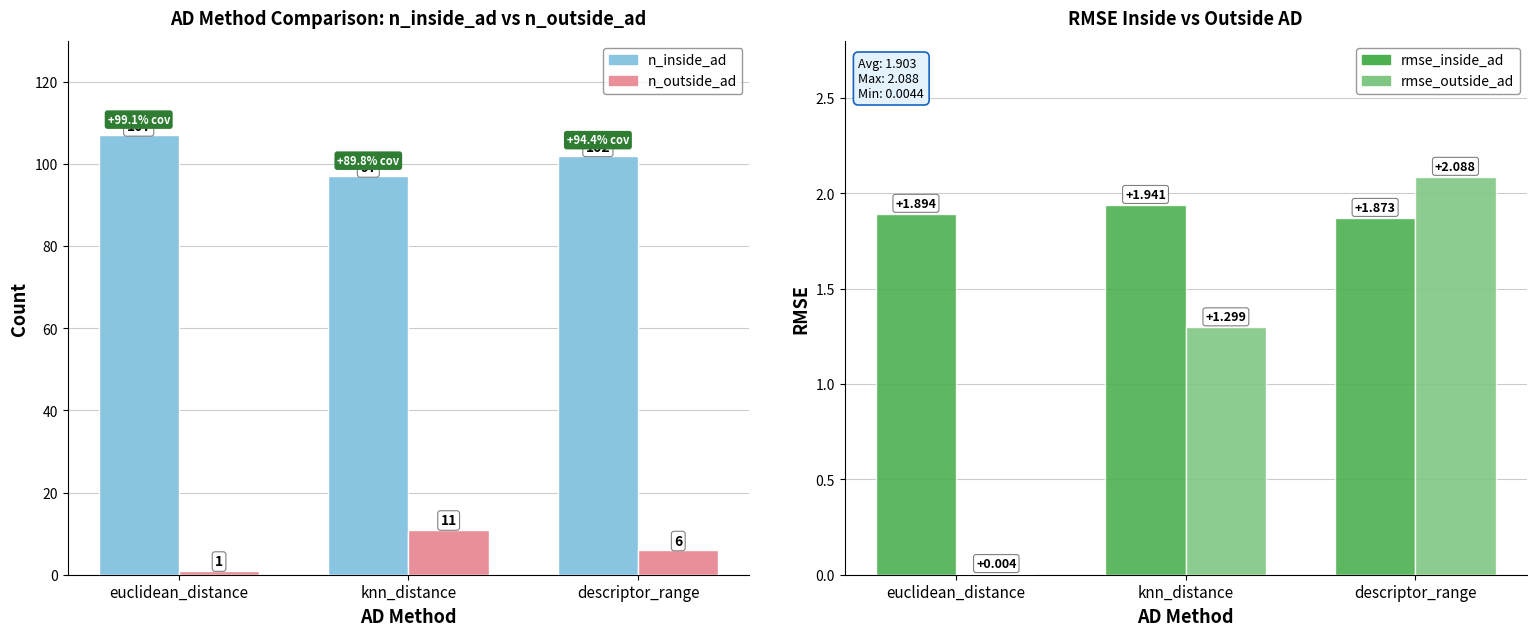

What is the difference between the n_outside_ad values at euclidean_distance and knn_distance?

10.0